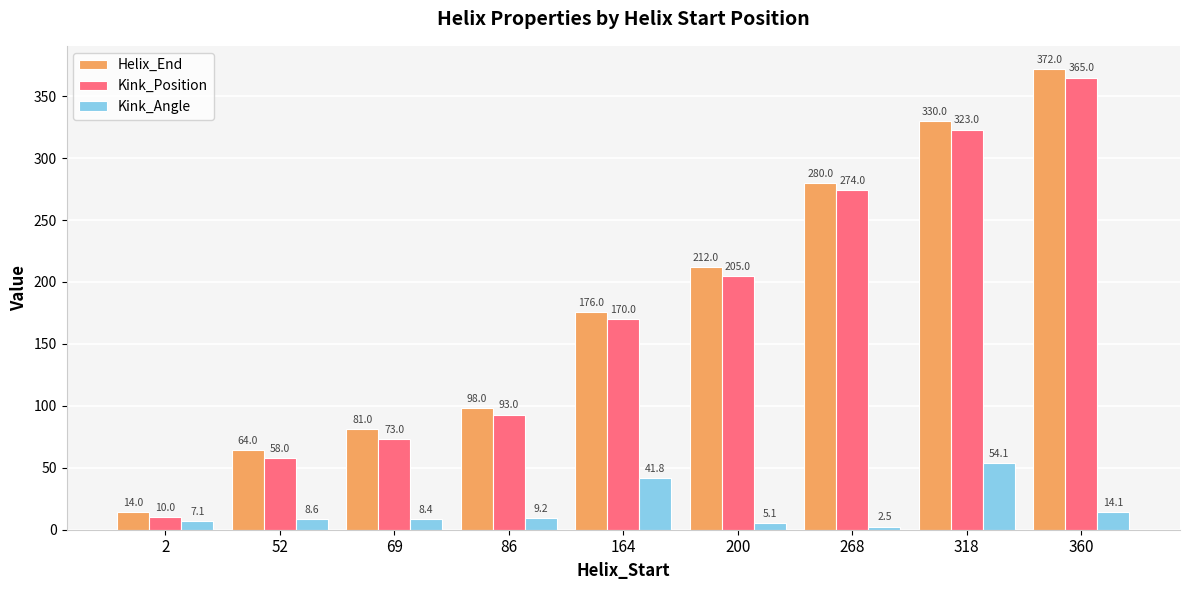

What is the value of the Kink_Position bar at the 6th from the left?

205.0